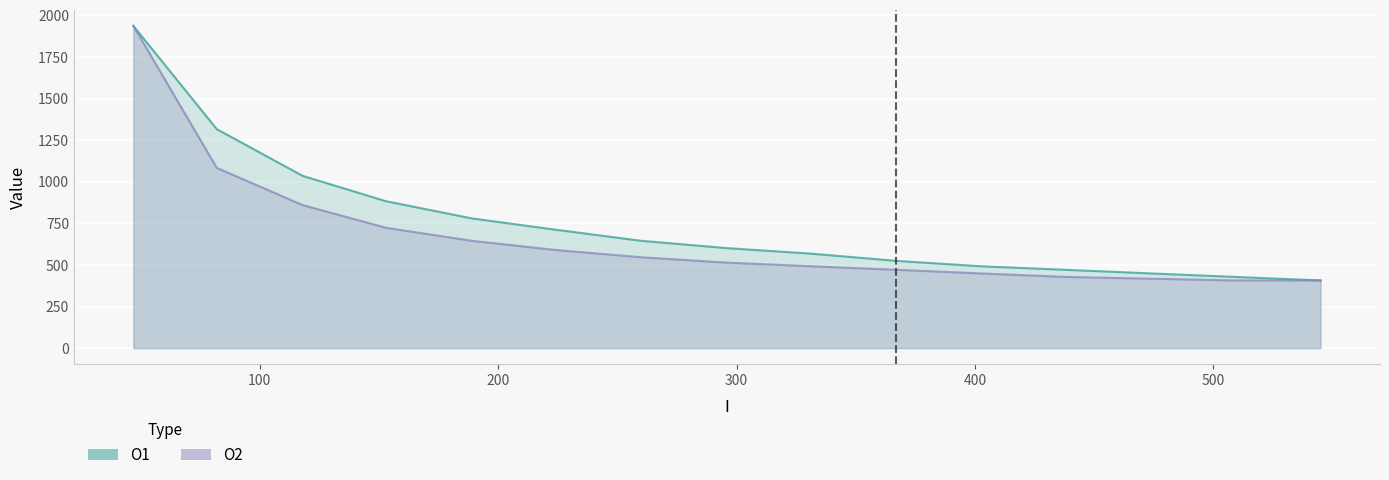

What is the sum of the O1 values at 509 and 82?

1744.5